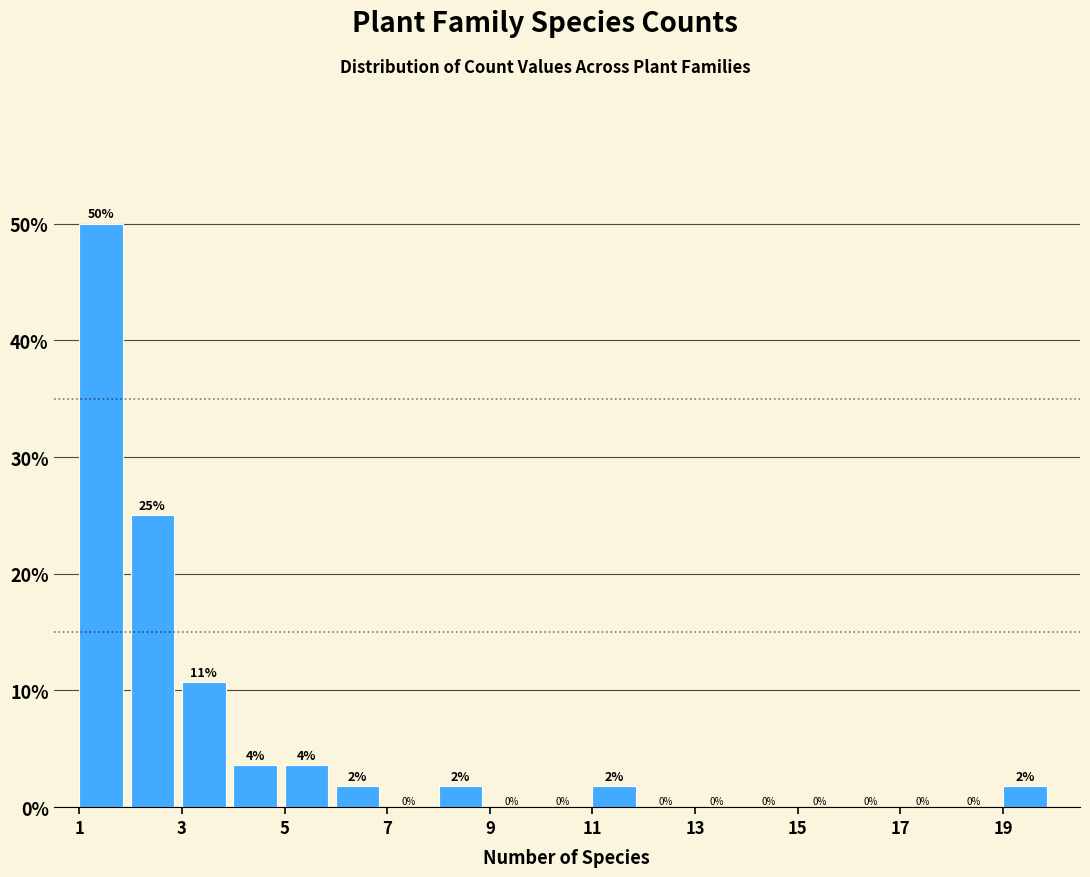

Over which range of the x-axis is the bar tallest?

1 to 2